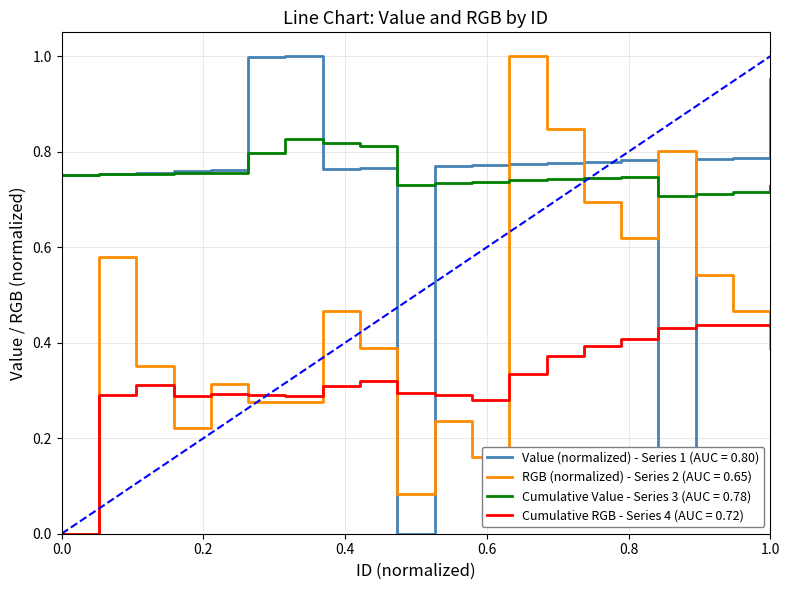

True or false: Cumulative RGB - Series 4 (AUC = 0.72) and Cumulative Value - Series 3 (AUC = 0.78) cross at least once.

False